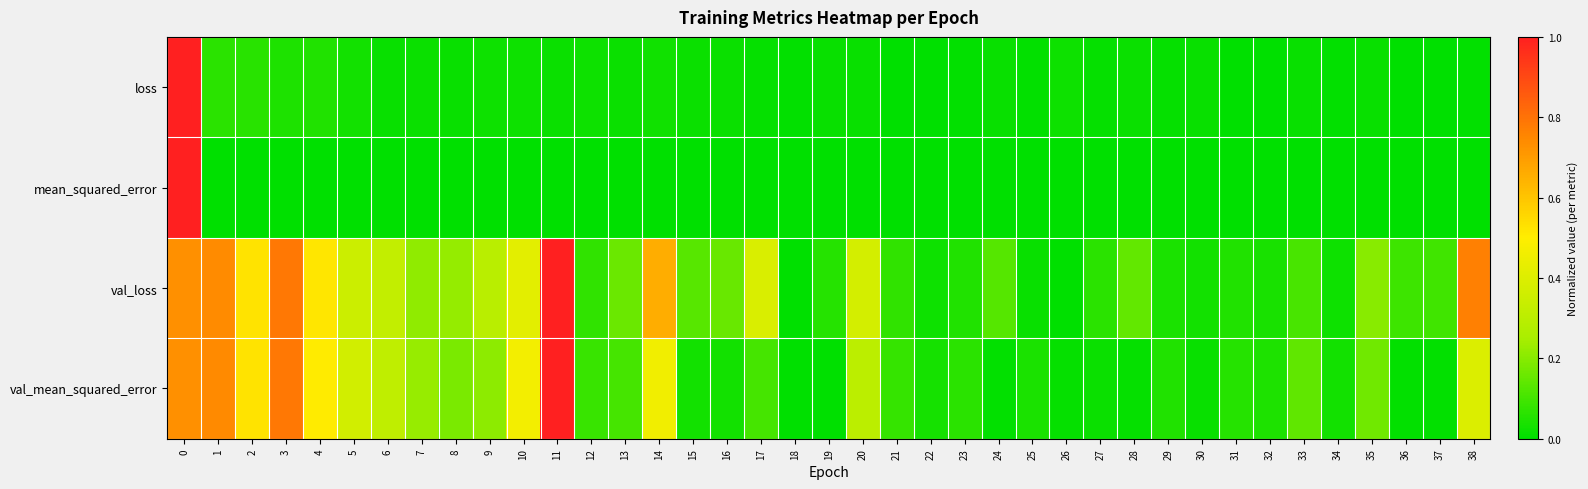

What is the total value across all series at 3?

1.6